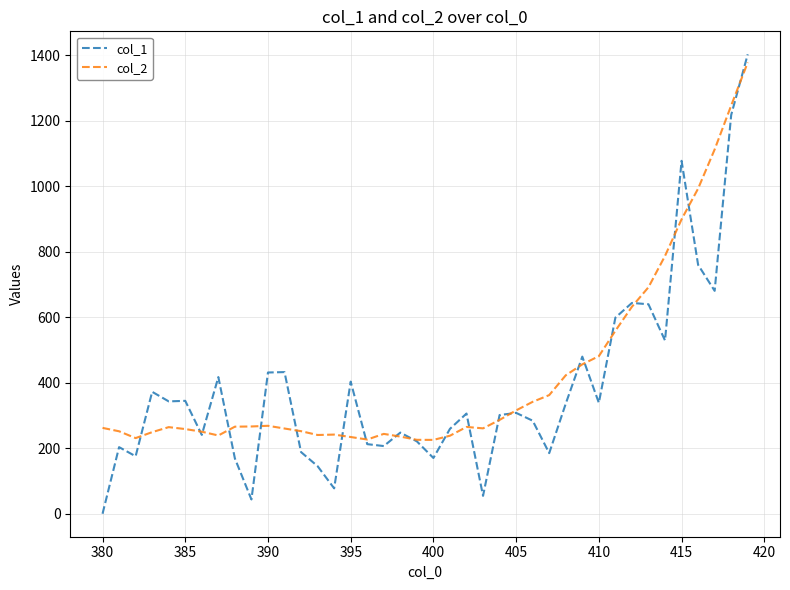

What is the maximum value shown in the chart?

1402.6